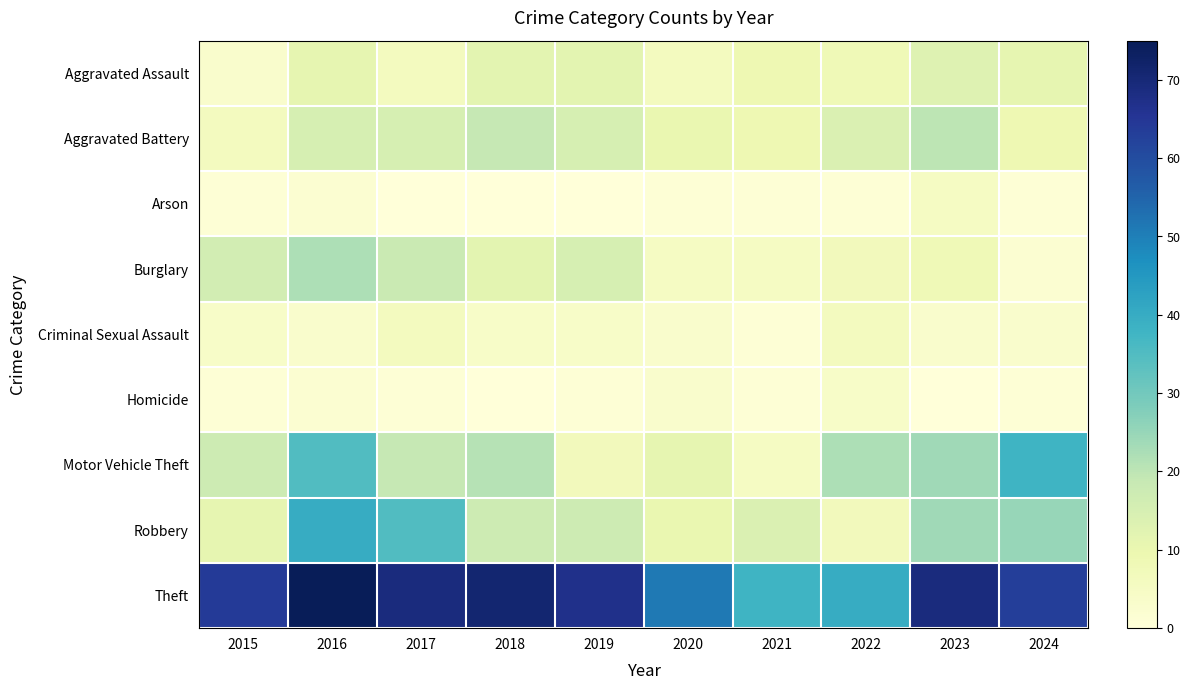

What is the greatest value displayed?

75